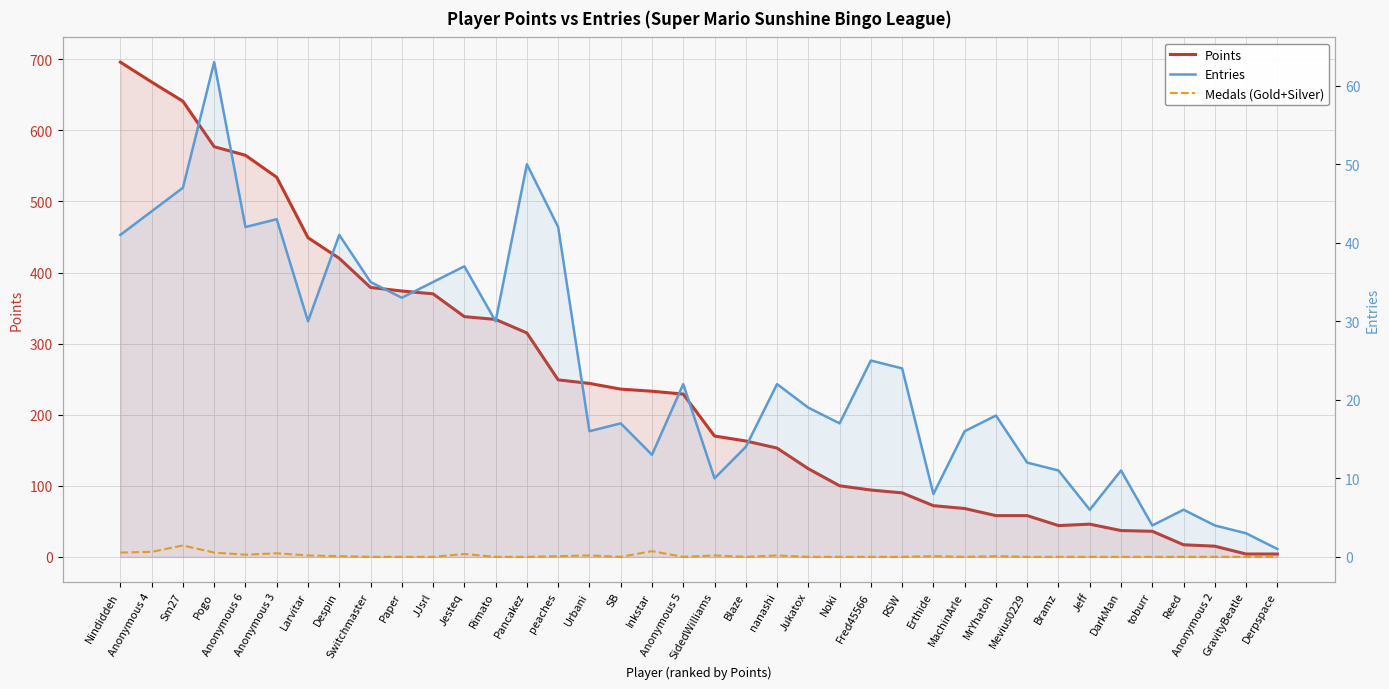

Reading left to right, extract all data points from this chart.

Points: Nindiddeh=696	Anonymous 4=668	Sm27=641	Pogo=577	Anonymous 6=565	Anonymous 3=534	Larvitar=449	Despin=420	Switchmaster=379	Paper=374	JJsrl=370	Jesteq=338	Rimato=334	Pancakez=315	peaches=249	Urbani=244	SB=236	Inkstar=233	Anonymous 5=229	SidedWilliams=170	Blaze=163	nanashi=153	Jukatox=124	Noki=100	Fred45566=94	RSW=90	Erthide=72	MachinArle=68	MrYhatoh=58	Mevius0229=58	Bramz=44	Jeff=46	DarkMan=37	toburr=36	Reed=17	Anonymous 2=15	GravityBeatle=4	Derpspace=4
Medals (Gold+Silver): Nindiddeh=6	Anonymous 4=7	Sm27=16	Pogo=6	Anonymous 6=3	Anonymous 3=5	Larvitar=2	Despin=1	Switchmaster=0	Paper=0	JJsrl=0	Jesteq=4	Rimato=0	Pancakez=0	peaches=1	Urbani=2	SB=0	Inkstar=8	Anonymous 5=0	SidedWilliams=2	Blaze=0	nanashi=2	Jukatox=0	Noki=0	Fred45566=0	RSW=0	Erthide=1	MachinArle=0	MrYhatoh=1	Mevius0229=0	Bramz=0	Jeff=0	DarkMan=0	toburr=0	Reed=0	Anonymous 2=0	GravityBeatle=0	Derpspace=0
Entries: Nindiddeh=41	Anonymous 4=44	Sm27=47	Pogo=63	Anonymous 6=42	Anonymous 3=43	Larvitar=30	Despin=41	Switchmaster=35	Paper=33	JJsrl=35	Jesteq=37	Rimato=30	Pancakez=50	peaches=42	Urbani=16	SB=17	Inkstar=13	Anonymous 5=22	SidedWilliams=10	Blaze=14	nanashi=22	Jukatox=19	Noki=17	Fred45566=25	RSW=24	Erthide=8	MachinArle=16	MrYhatoh=18	Mevius0229=12	Bramz=11	Jeff=6	DarkMan=11	toburr=4	Reed=6	Anonymous 2=4	GravityBeatle=3	Derpspace=1